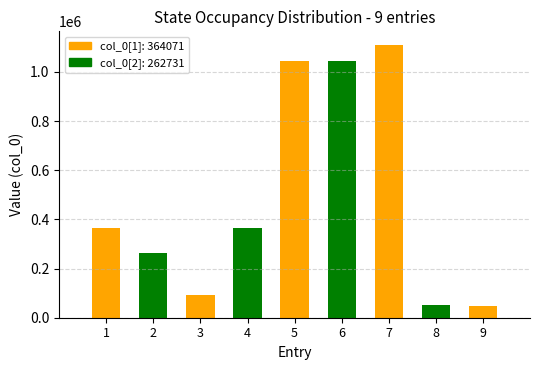

Count the number of categories in the chart.

9